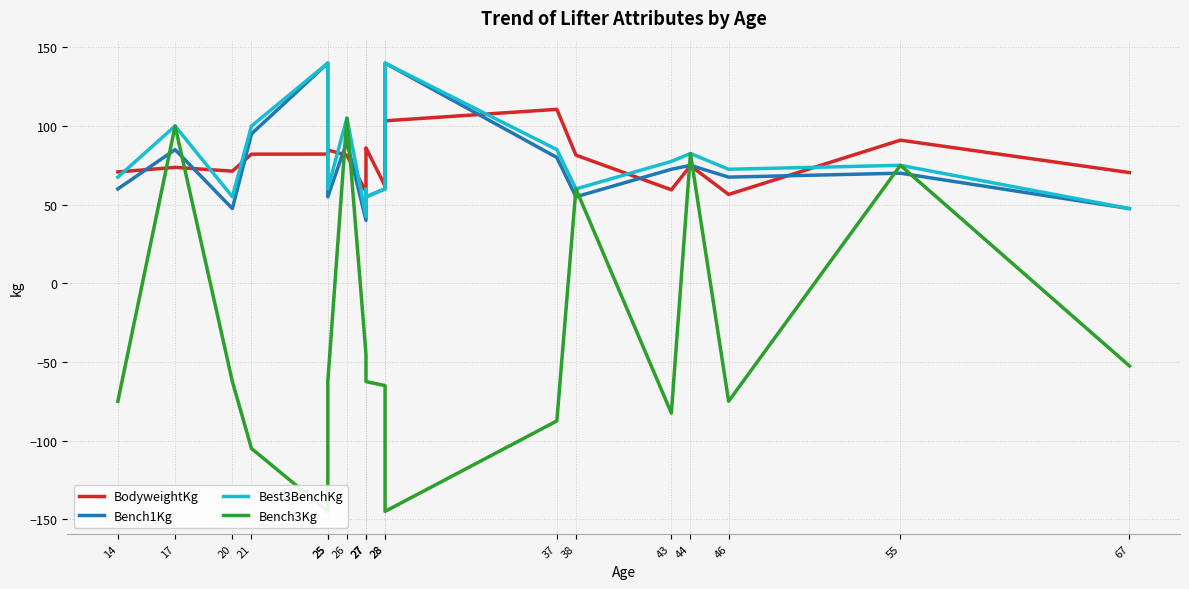

The Best3BenchKg series shows 72.5 at 46. True or false?

True